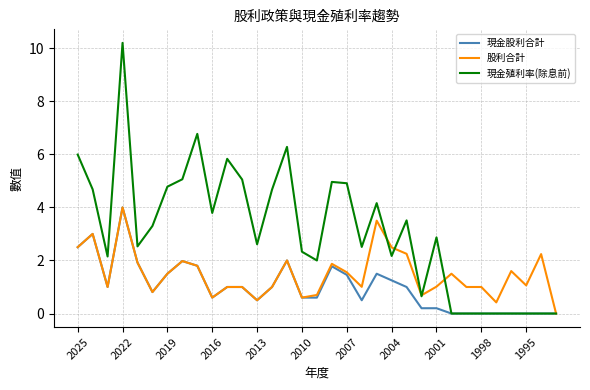

What is the highest value of the 股利合計 series?

4.0